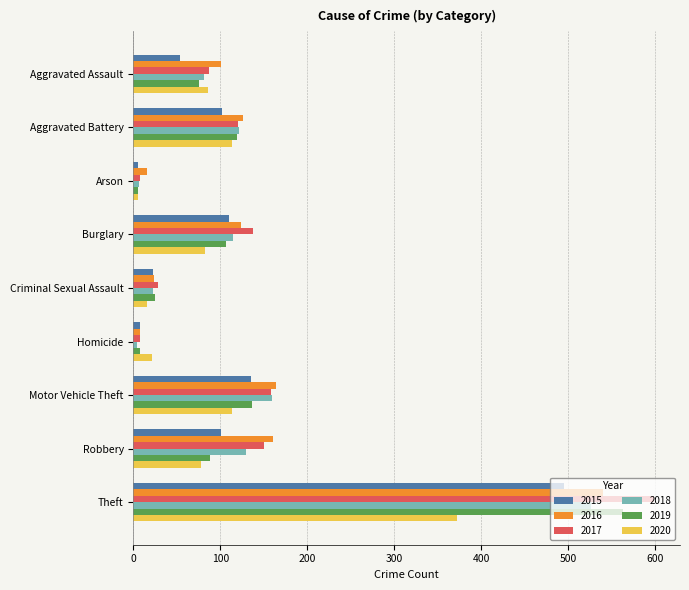

What is the sum of all 2019 values?

1125